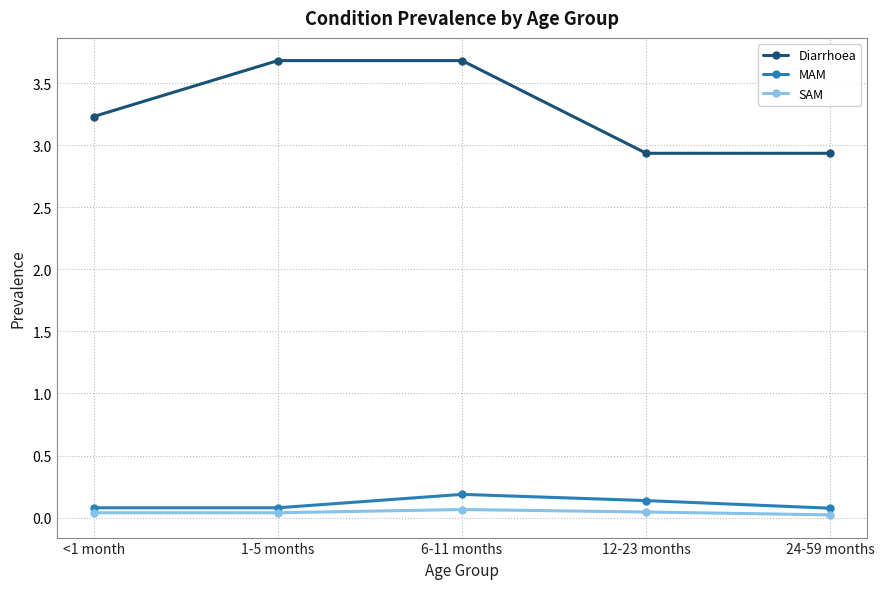

True or false: MAM and SAM intersect in this chart.

False